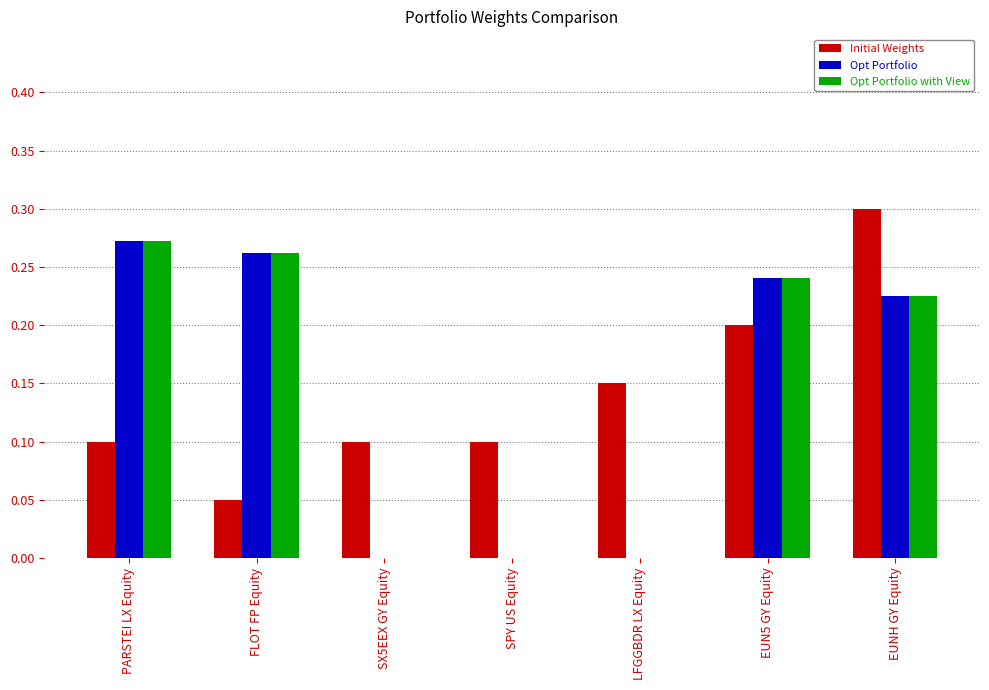

Which series changed the most between PARSTEI LX Equity and FLOT FP Equity?

Initial Weights